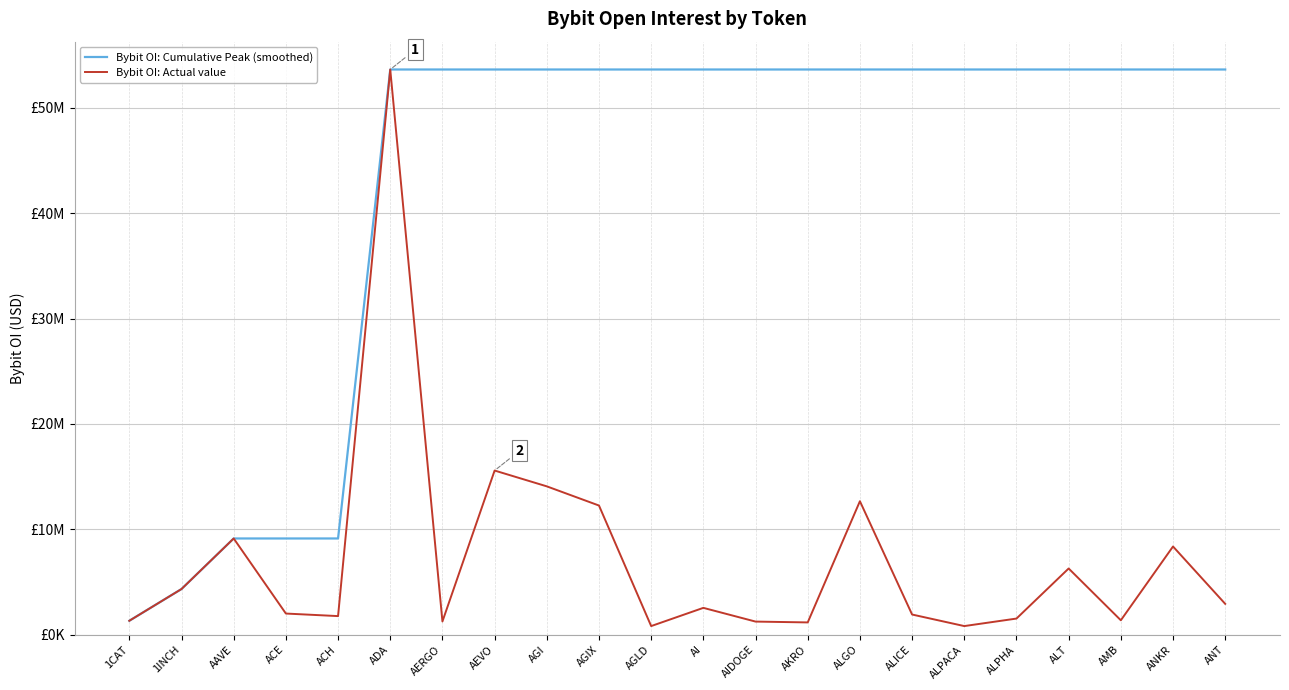

Does the chart have visible grid lines?

Yes